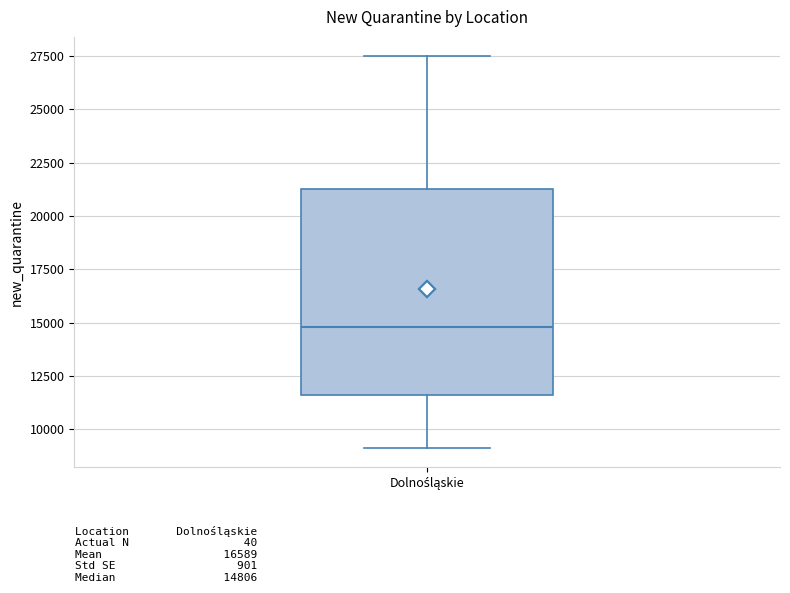

Where is the upper edge of the box for Dolnośląskie on the y-axis? The values are not printed on the chart, so give them approximately, as read against the axis.

21500